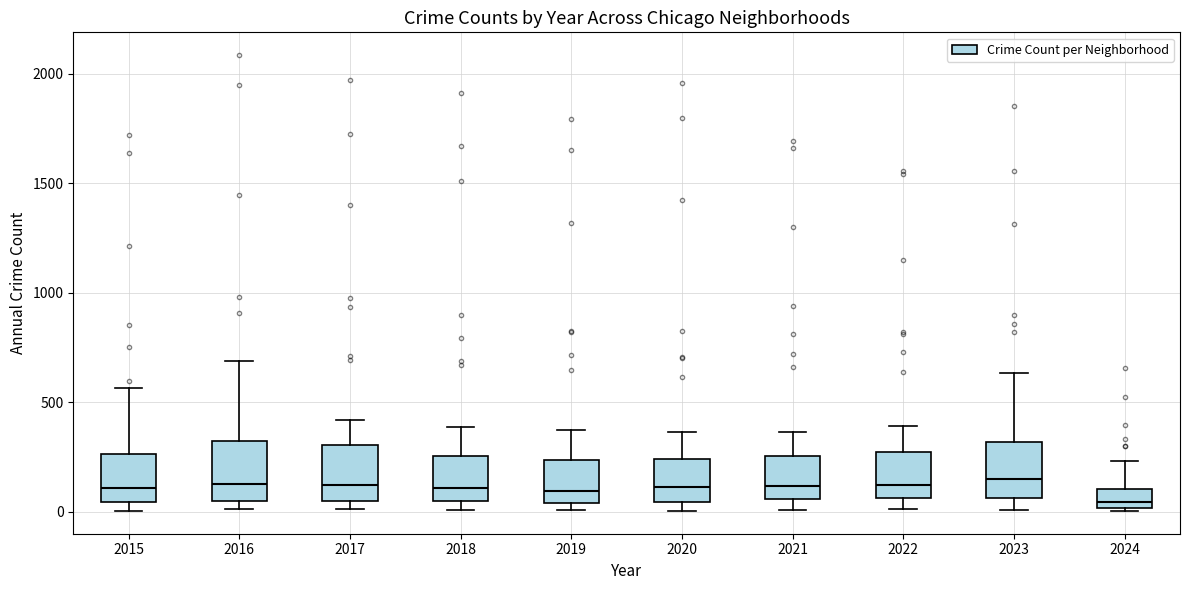

Where does the upper whisker of the box at x = 2024 end on the y-axis? The values are not printed on the chart, so give them approximately, as read against the axis.

250